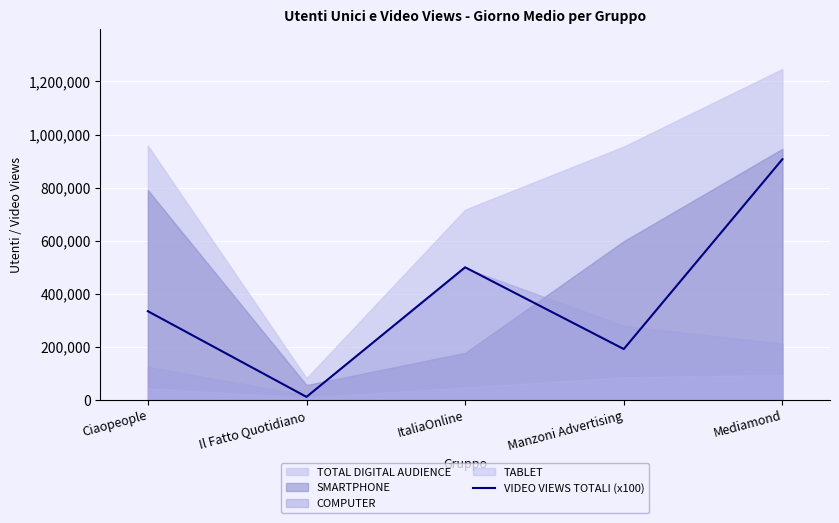

How many lines are shown in the chart?

1